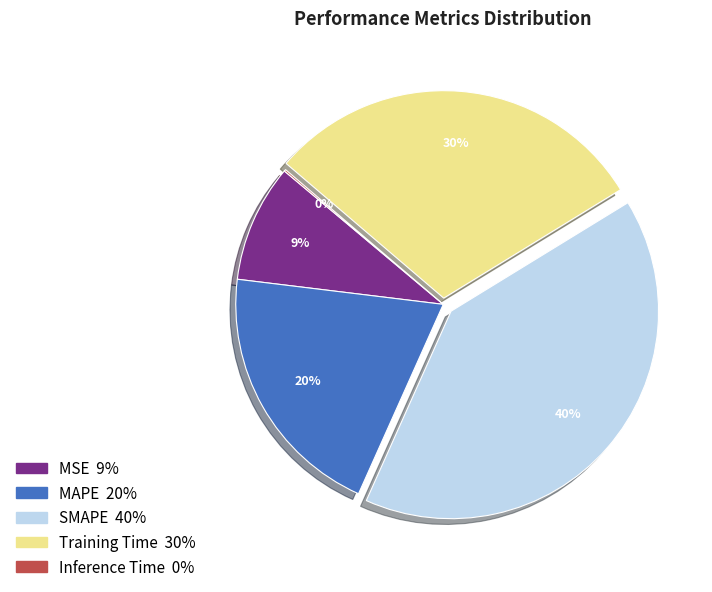

Is the sum of Training Time and SMAPE greater than half?

Yes